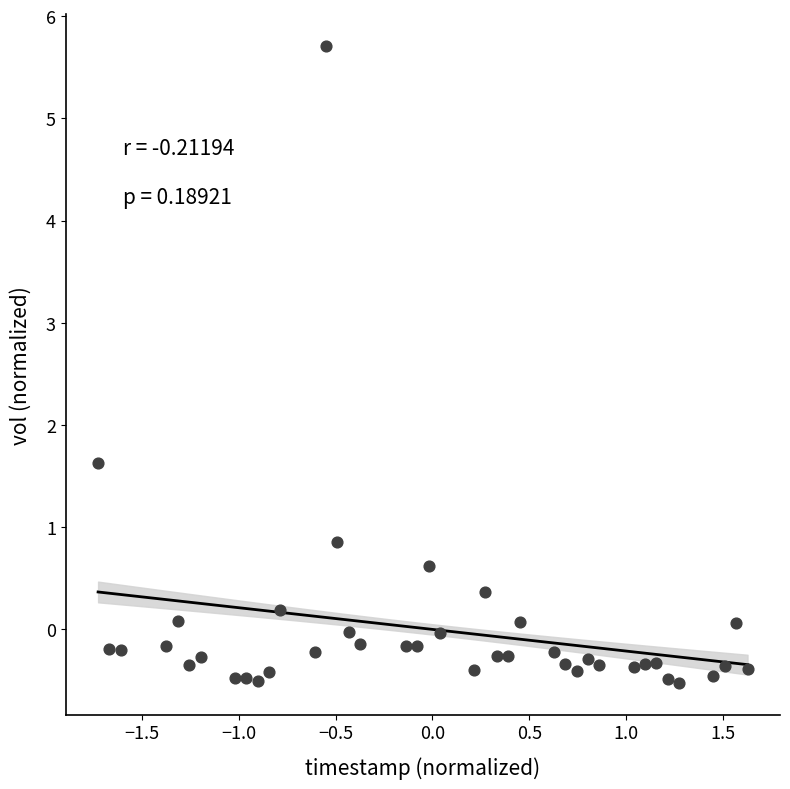

What Y value in the scatter plot is closest to 2?

1.6